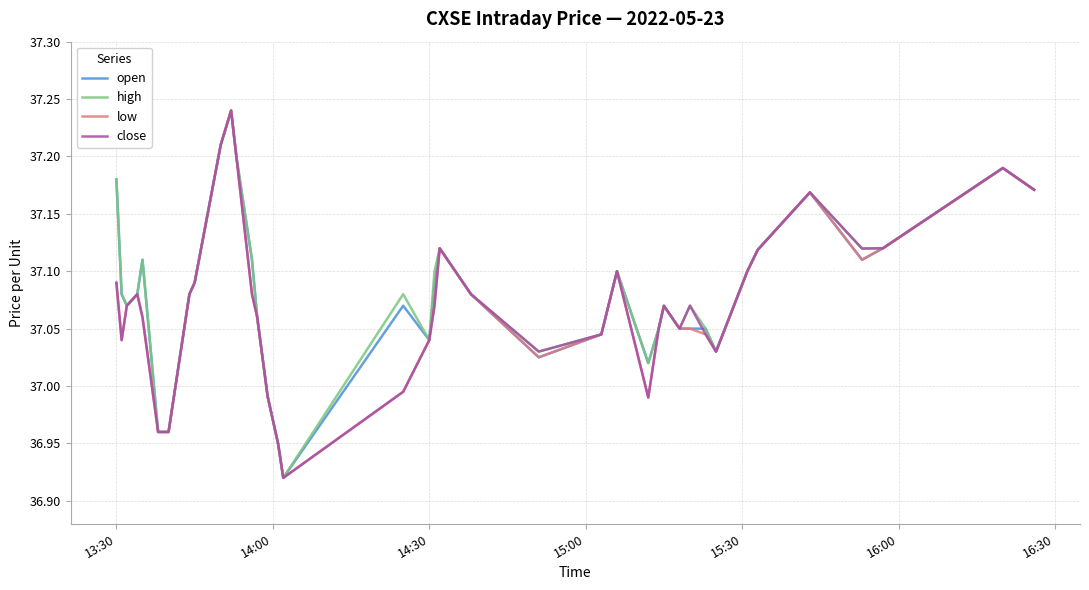

What are all the series names shown in the legend?

open, high, low, close